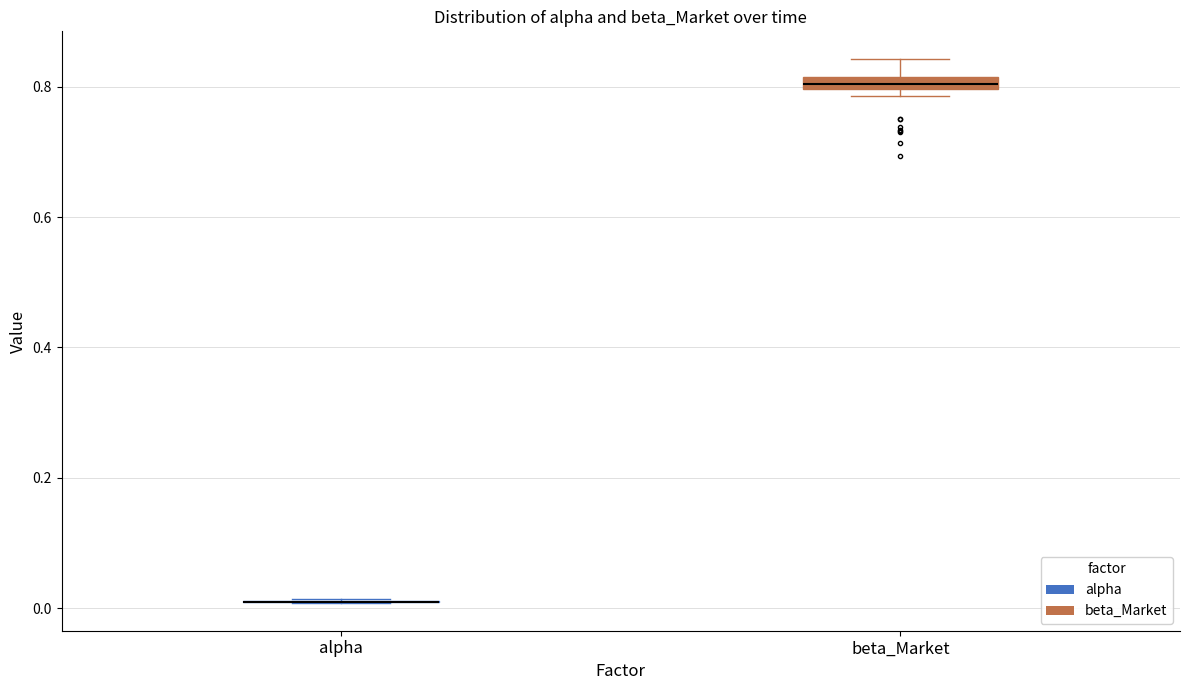

Where is the upper edge of the box for beta_Market on the y-axis? The values are not printed on the chart, so give them approximately, as read against the axis.

0.82